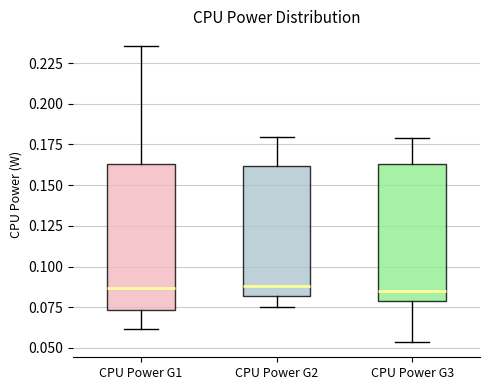

Where is the upper edge of the box for CPU Power G1 on the y-axis? The values are not printed on the chart, so give them approximately, as read against the axis.

0.165